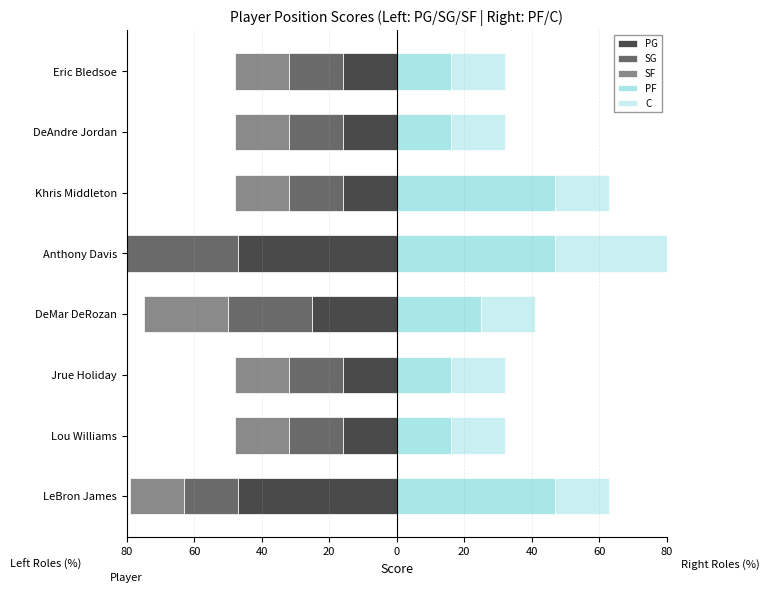

What is the value of the SF bar at the 7th from the left?

-16